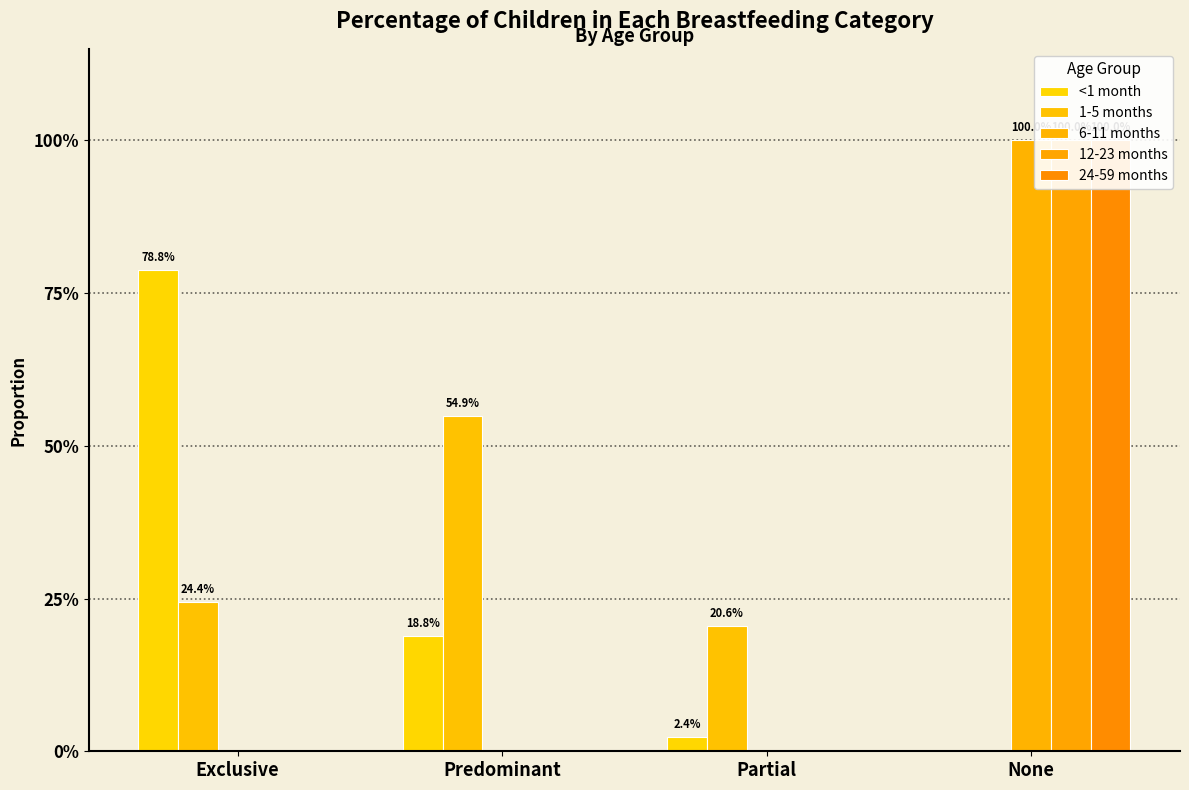

Which category has the highest value across all series?

None